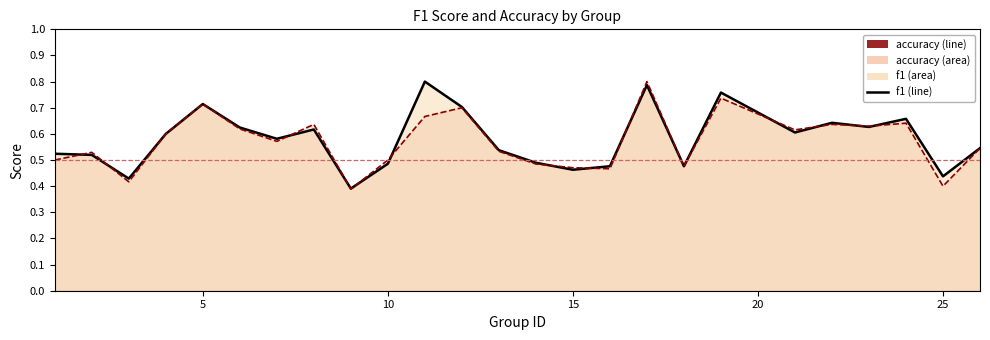

List the series in order of their peak value, lowest first.

accuracy, f1